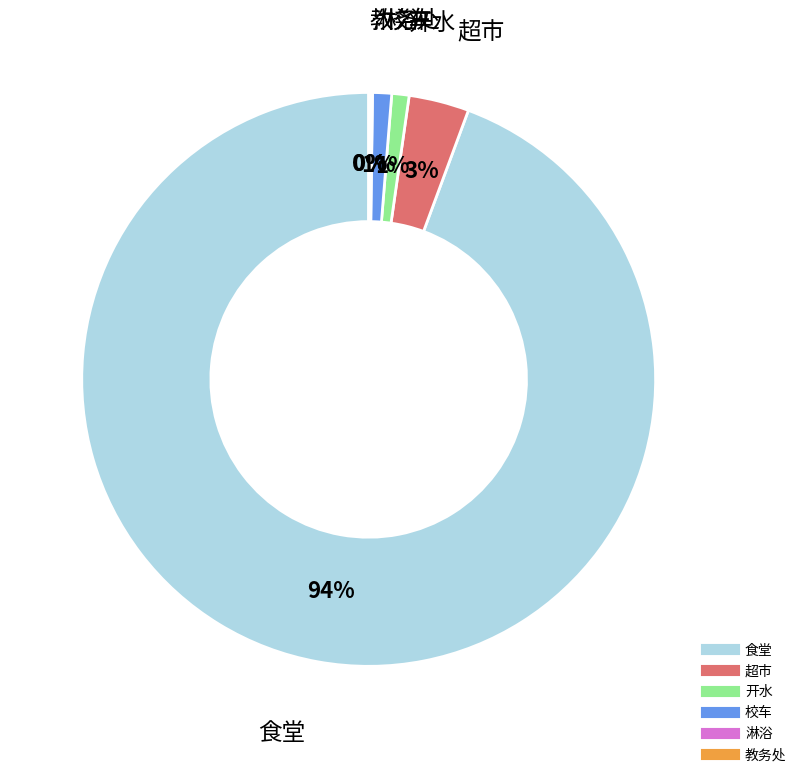

Which slice represents more than half of the pie?

食堂